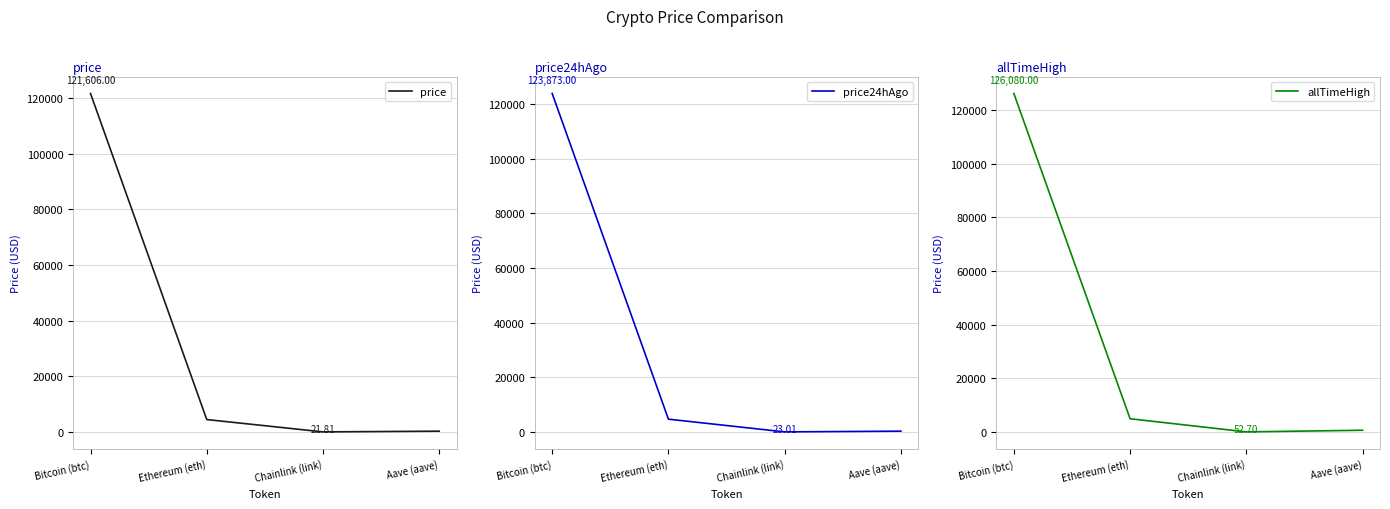

At which label does price reach its peak?

Bitcoin (btc)